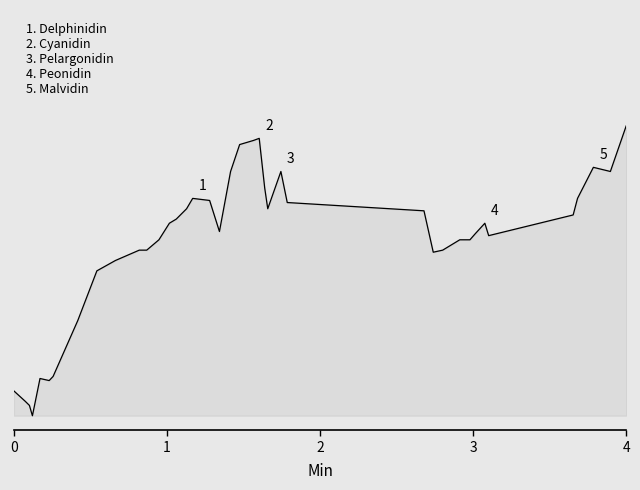

Is this an area chart (filled region under the line)?

Yes